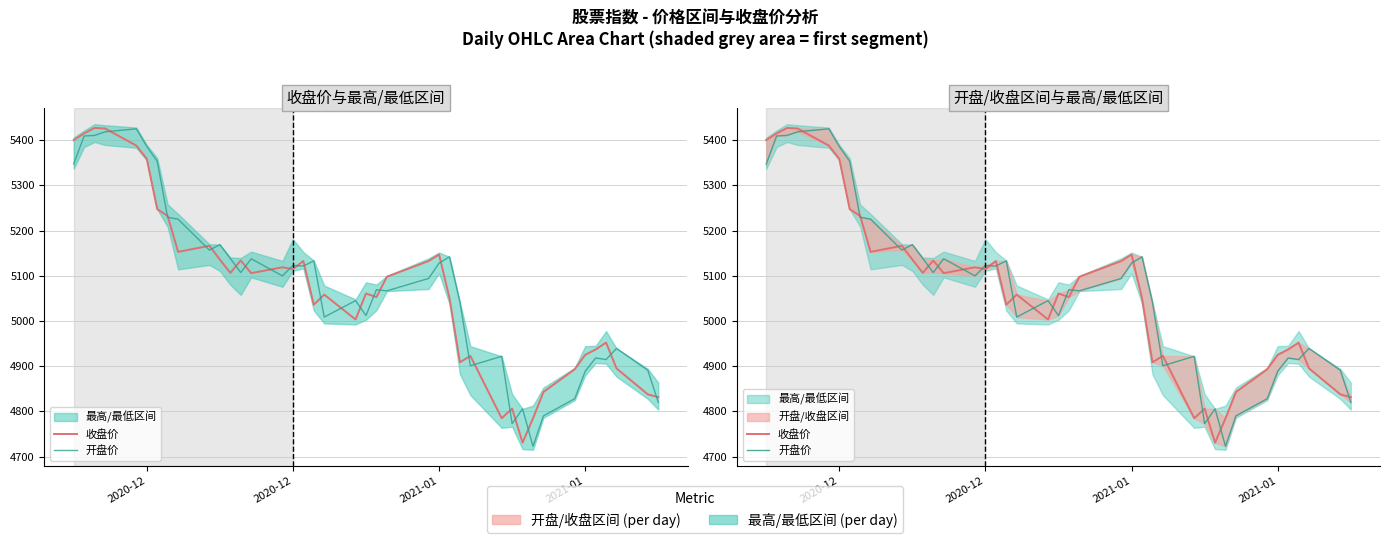

Reading right to left, what are all the values shown in this chart?

收盘价: 4831.5	4837.7	4895.0	4952.2	4937.0	4925.1	4893.3	4842.9	4784.6	4730.8	4806.0	4784.8	4922.7	4908.6	5050.6	5147.1	5132.6	5097.8	5052.7	5060.7	5003.4	5058.3	5036.0	5132.7	5114.8	5118.8	5105.8	5133.8	5106.3	5135.9	5166.4	5152.9	5232.6	5247.4	5358.7	5388.0	5425.9	5427.1	5415.1	5400.2
开盘价: 4820.1	4890.9	4939.3	4914.7	4918.1	4888.8	4828.2	4790.1	4722.8	4805.6	4772.9	4921.9	4900.9	5041.6	5141.9	5128.0	5094.1	5066.7	5069.3	5012.0	5045.0	5008.7	5133.0	5121.6	5122.9	5099.8	5137.6	5107.1	5138.5	5168.9	5156.8	5225.2	5229.3	5353.4	5386.1	5425.1	5418.4	5410.5	5409.3	5347.2